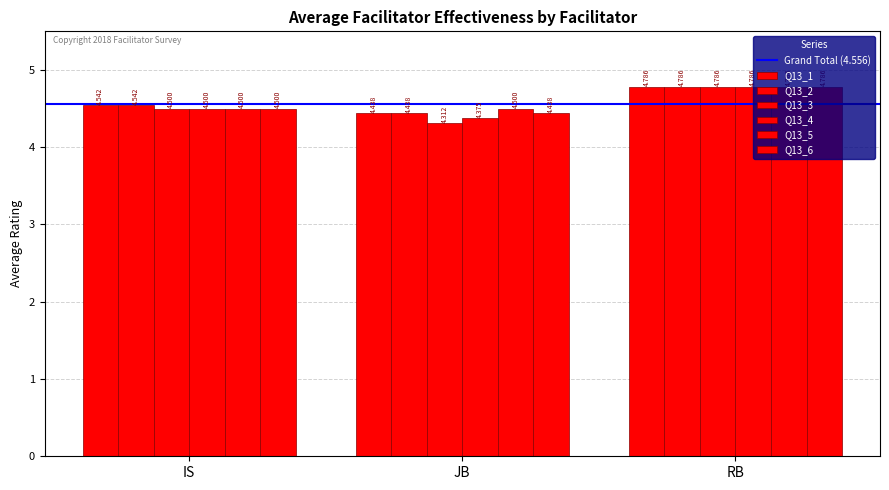

What is the maximum value shown in the chart?

4.8